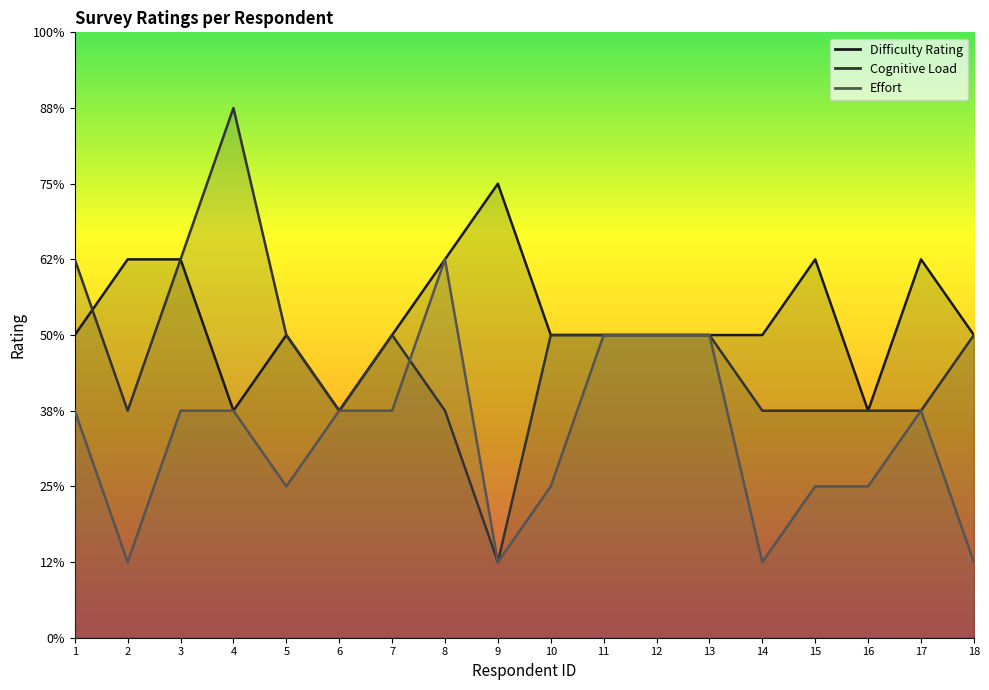

How many interior local peaks does the Effort series have?

2